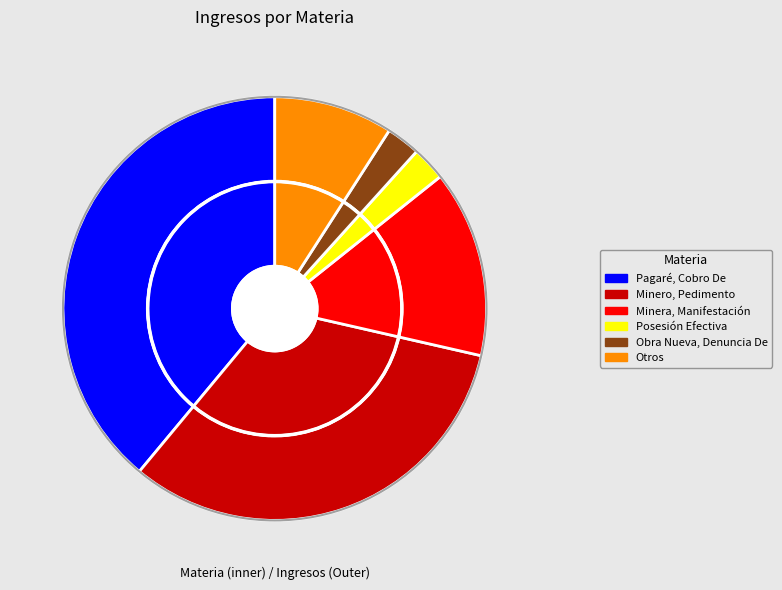

Is there any slice that represents more than half of the pie?

No